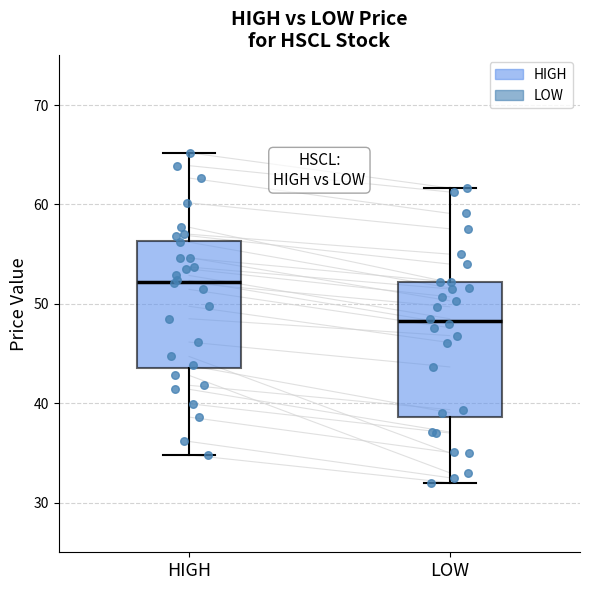

Reading left to right, read every box against the y-axis: the position of its median line, the range the box covers, and the ends of its whiskers. The values are not printed on the chart, so give them approximately, as read against the axis.

HIGH: median 52, box 44 to 56, whiskers 35 to 65
LOW: median 48, box 39 to 52, whiskers 32 to 62